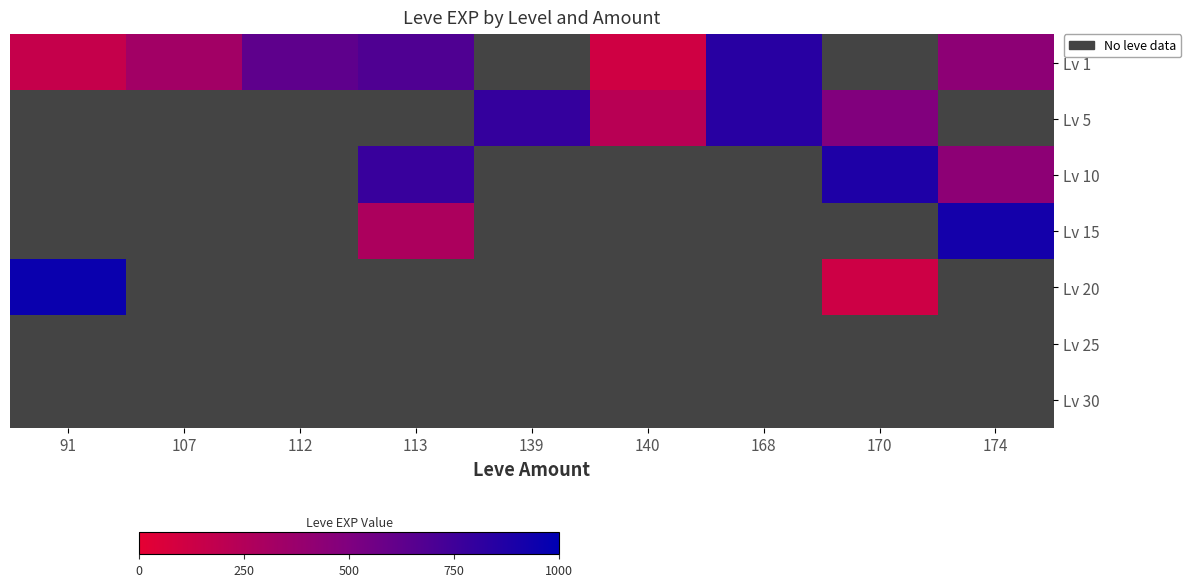

Reading right to left, list all the values displayed in this chart.

Lv 1: 174=430	170=0	168=840	140=110	139=0	113=690	112=630	107=330	91=160
Lv 5: 174=0	170=490	168=840	140=220	139=790	113=0	112=0	107=0	91=0
Lv 10: 174=430	170=880	168=0	140=0	139=0	113=780	112=0	107=0	91=0
Lv 15: 174=920	170=0	168=0	140=0	139=0	113=280	112=0	107=0	91=0
Lv 20: 174=0	170=120	168=0	140=0	139=0	113=0	112=0	107=0	91=960
Lv 25: 174=0	170=0	168=0	140=0	139=0	113=0	112=0	107=0	91=0
Lv 30: 174=0	170=0	168=0	140=0	139=0	113=0	112=0	107=0	91=0